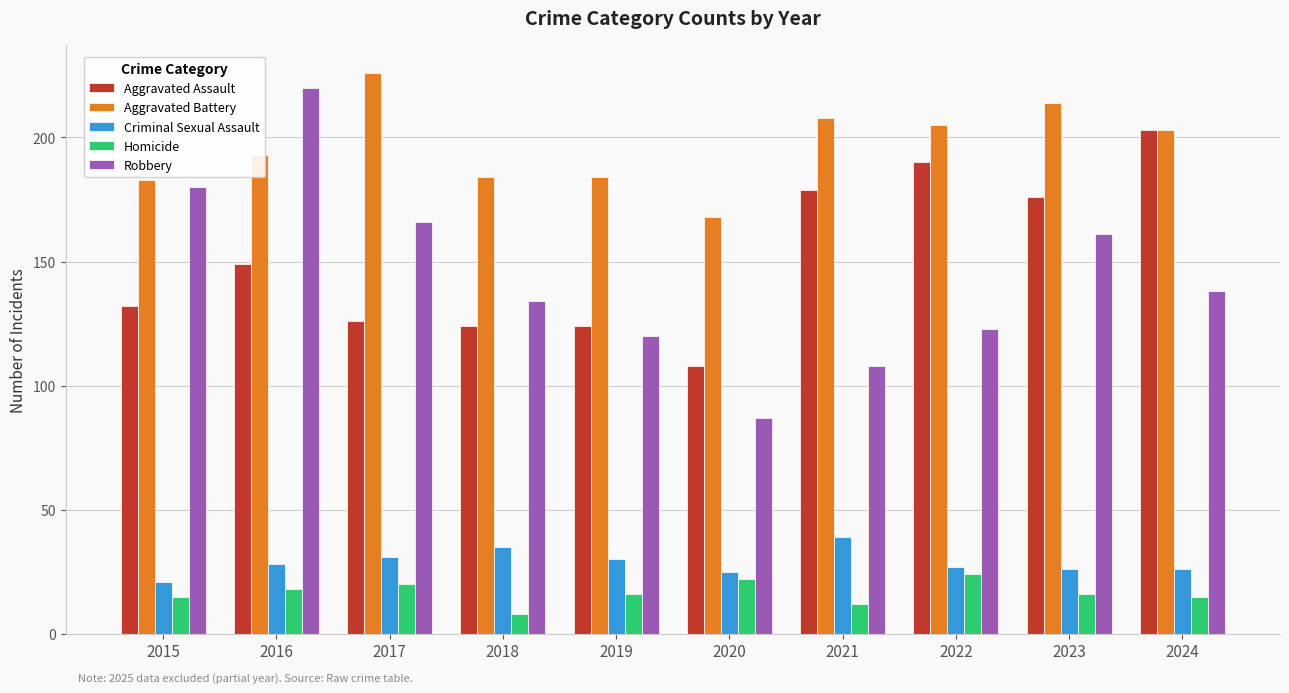

What is the difference between the Aggravated Assault values at 2024 and 2022?

13